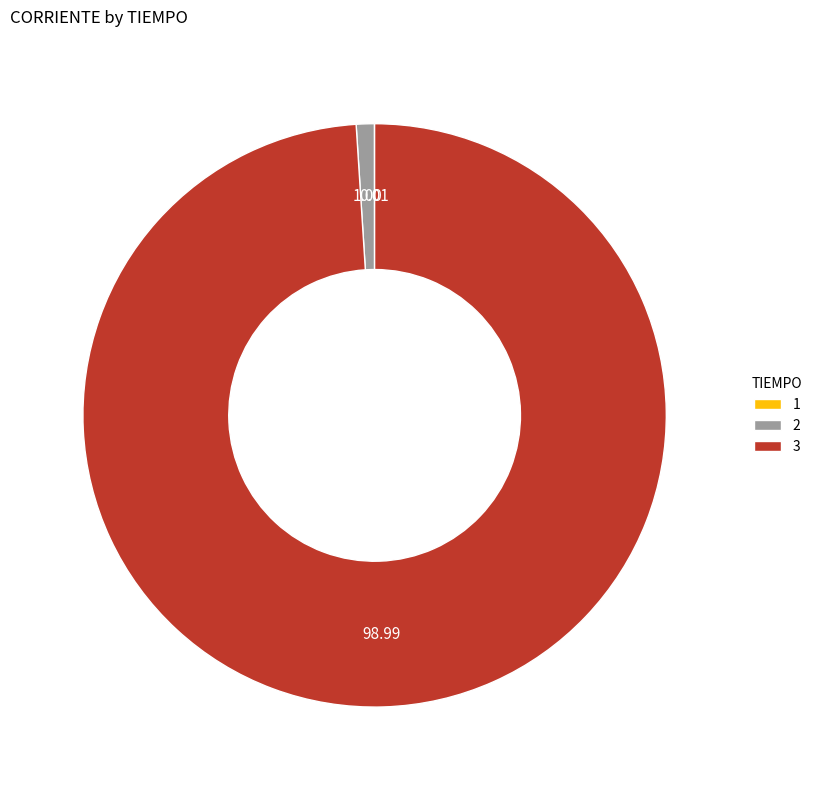

Which category has the biggest portion of the pie?

3